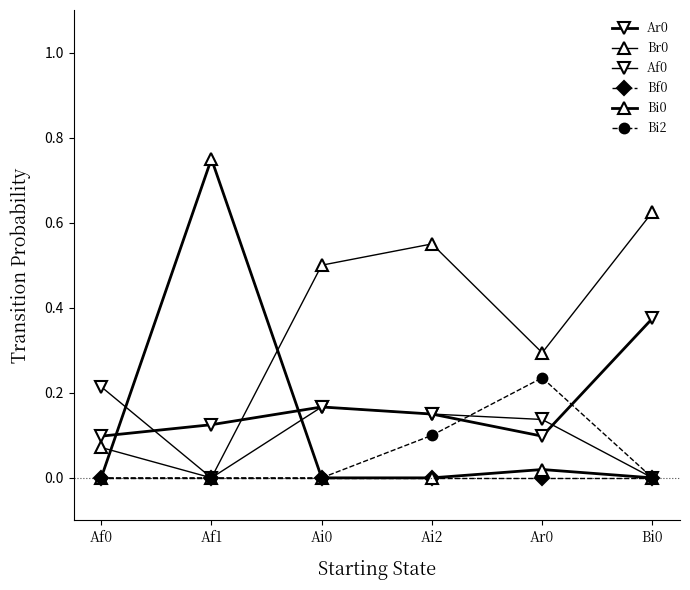

Which has a higher value, Bi0 or Ai2?

Bi0